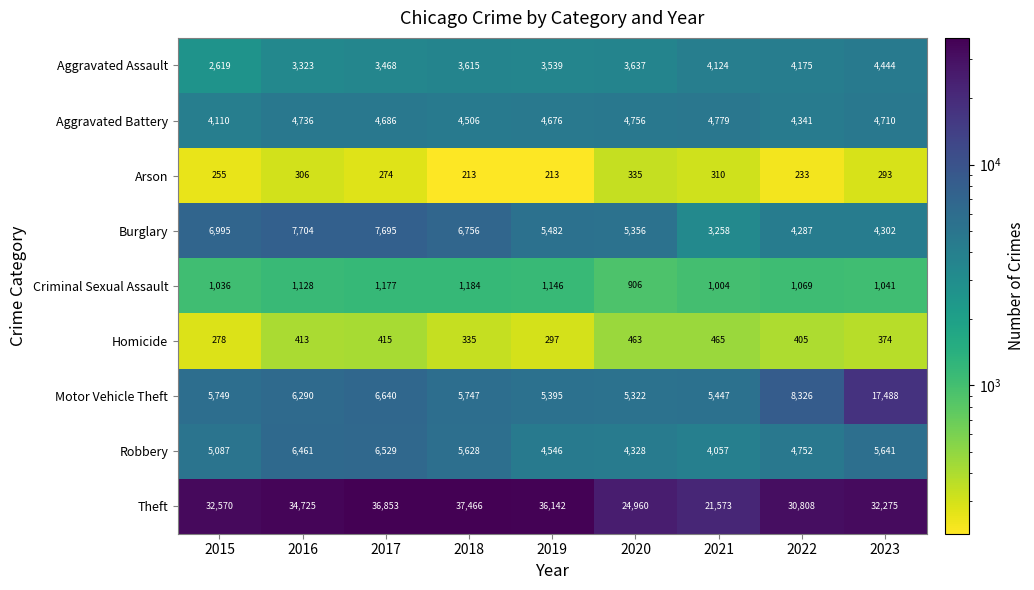

What is the smallest value displayed?

213